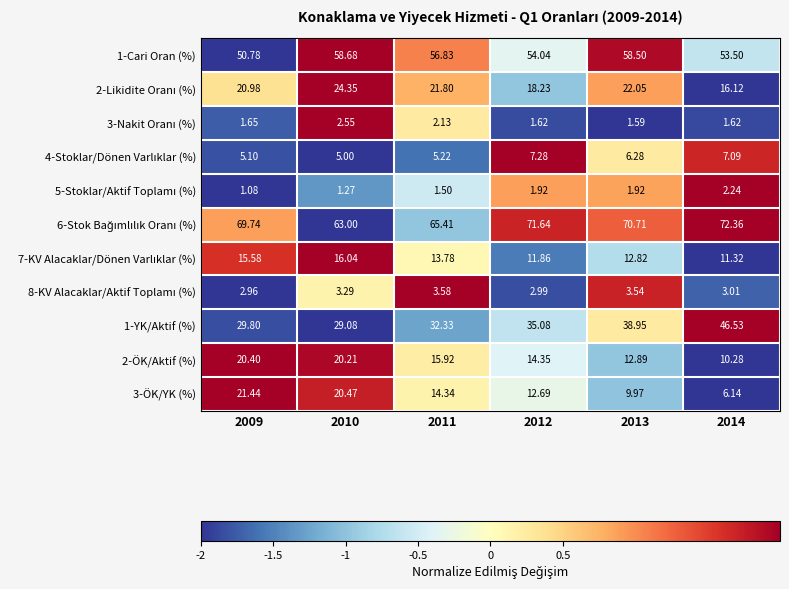

What is the minimum value shown in the chart?

-2.0